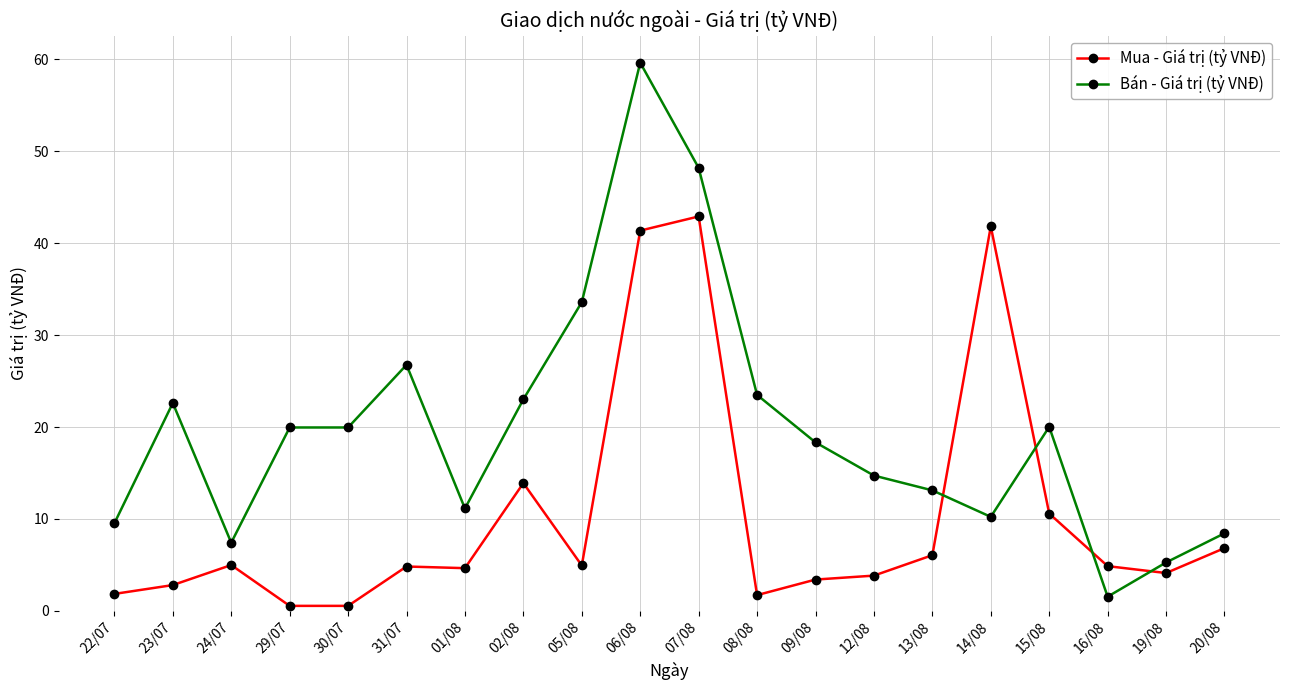

Is it true that Mua - Giá trị (tỷ VNĐ) equals 11.8 at 14/08?

False